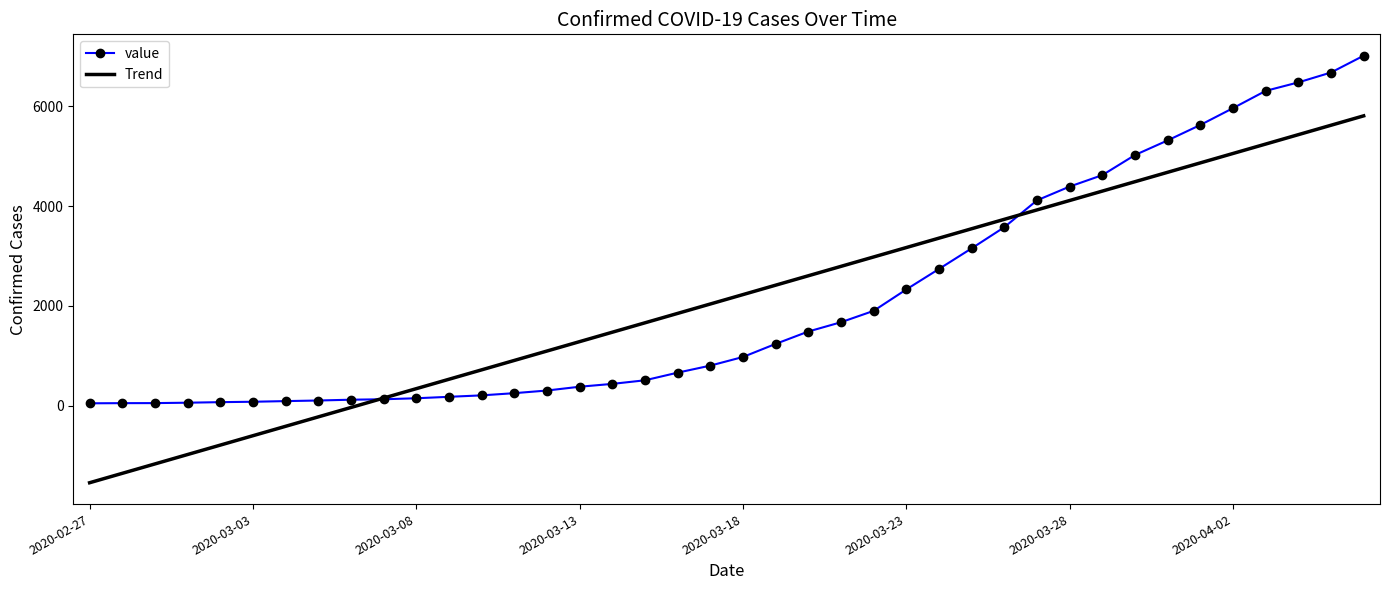

What is the maximum value for value?

7013.0